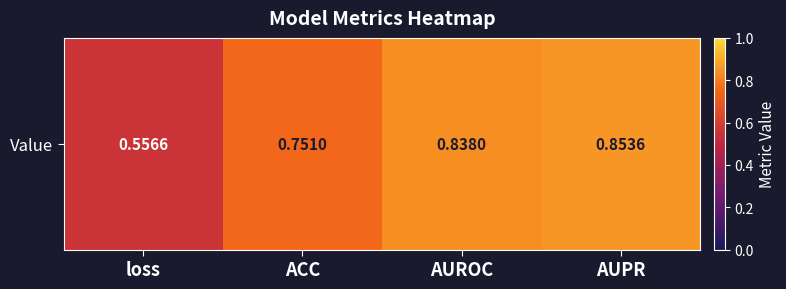

Between ACC and AUPR, which is larger?

AUPR